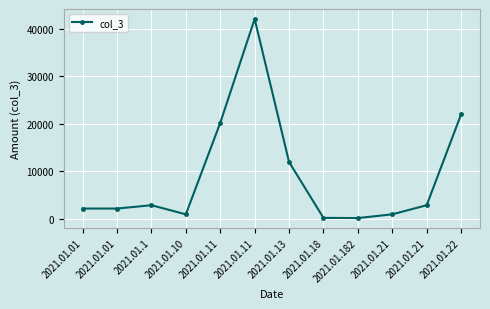

True or false: there are more than 1 points higher than both neighbors.

True